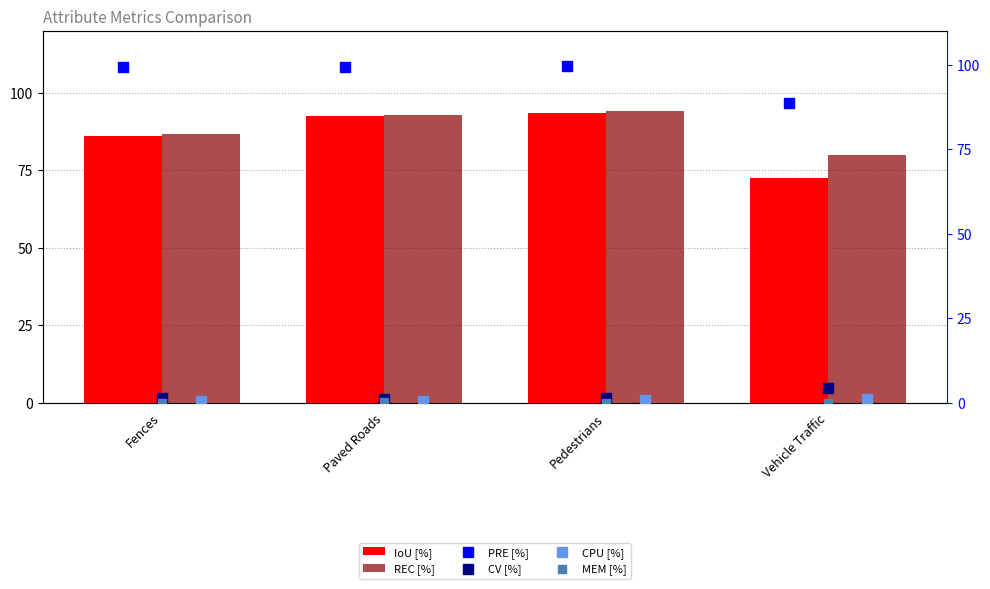

At which category is the sum across all series the highest?

Pedestrians